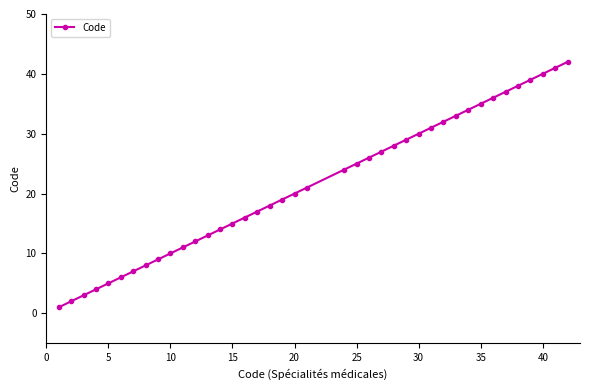

What is the difference between the maximum and minimum values?

41